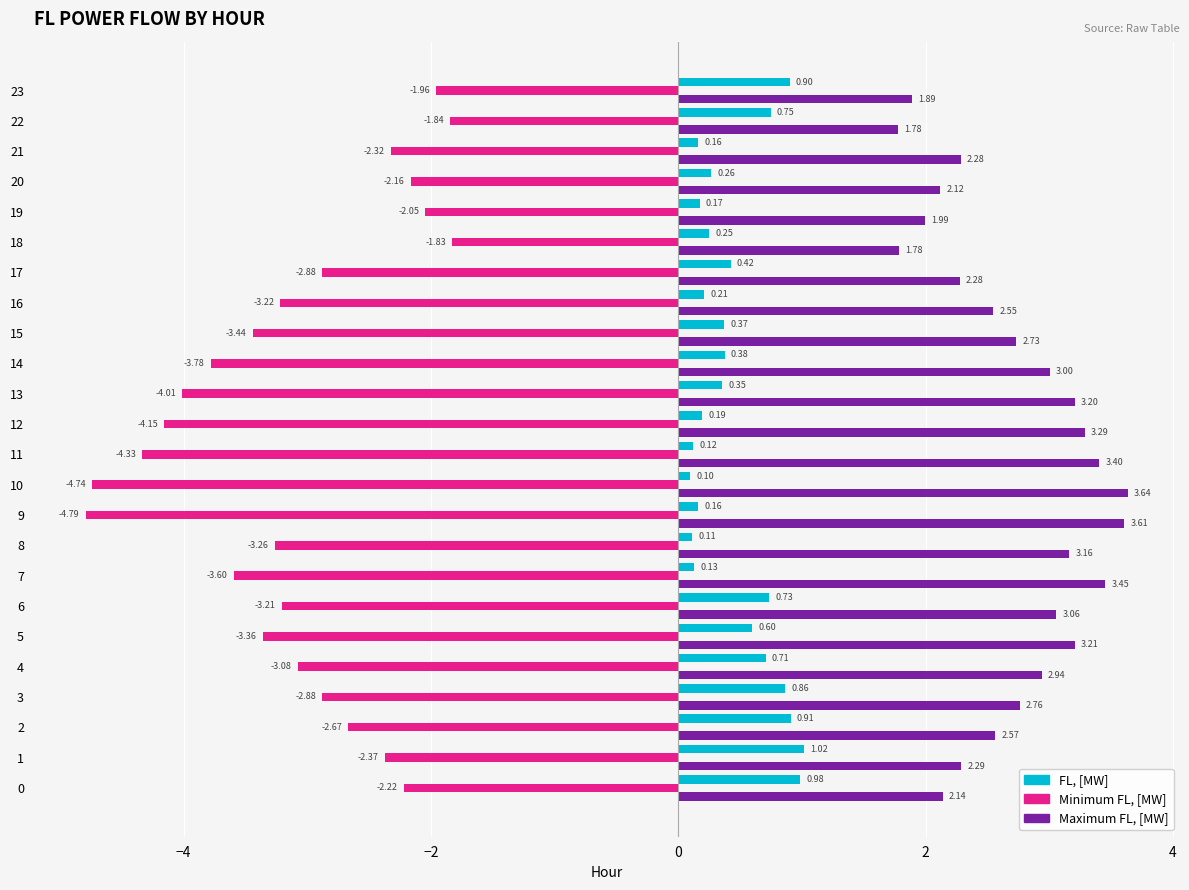

What is the difference between the Maximum FL, [MW] values at 11 and 16?

0.9